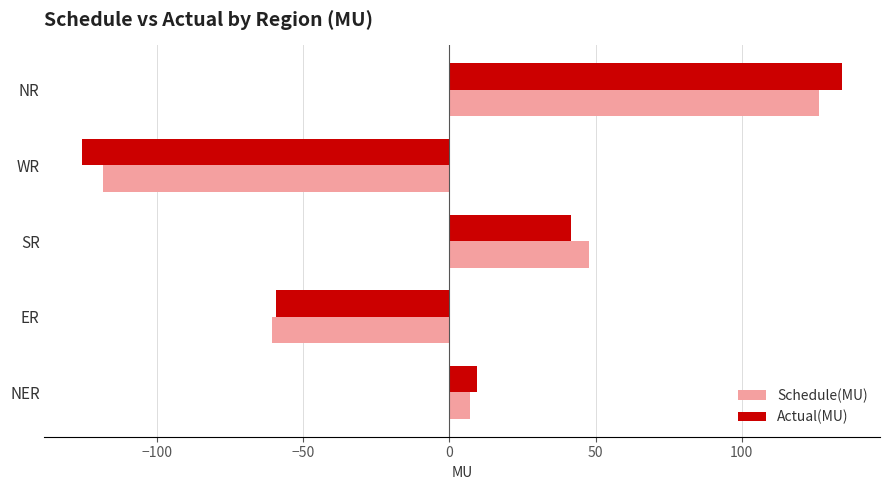

Is it true that Schedule(MU) equals -22.6 at ER?

False